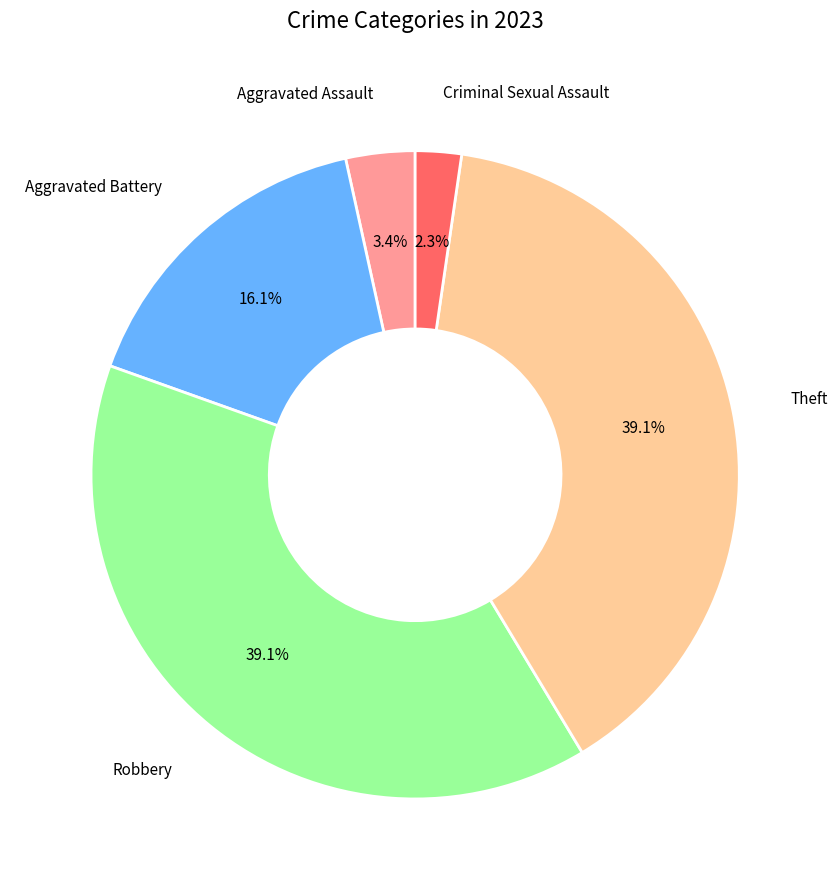

To the nearest percent, what is the average slice percentage?

20%